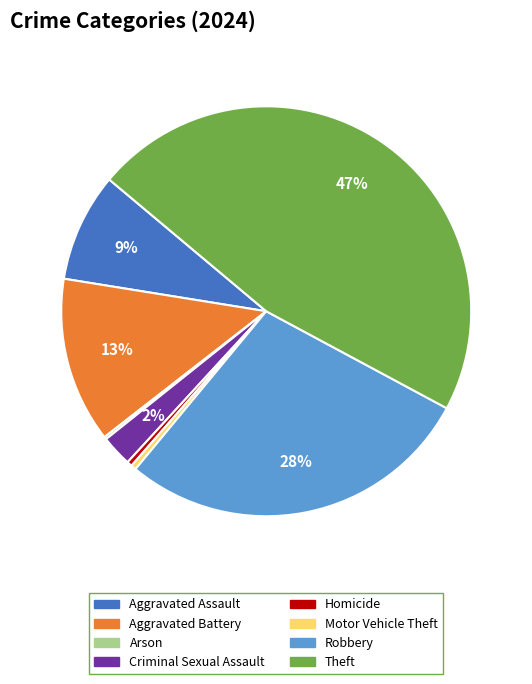

Does any single category account for the majority?

No